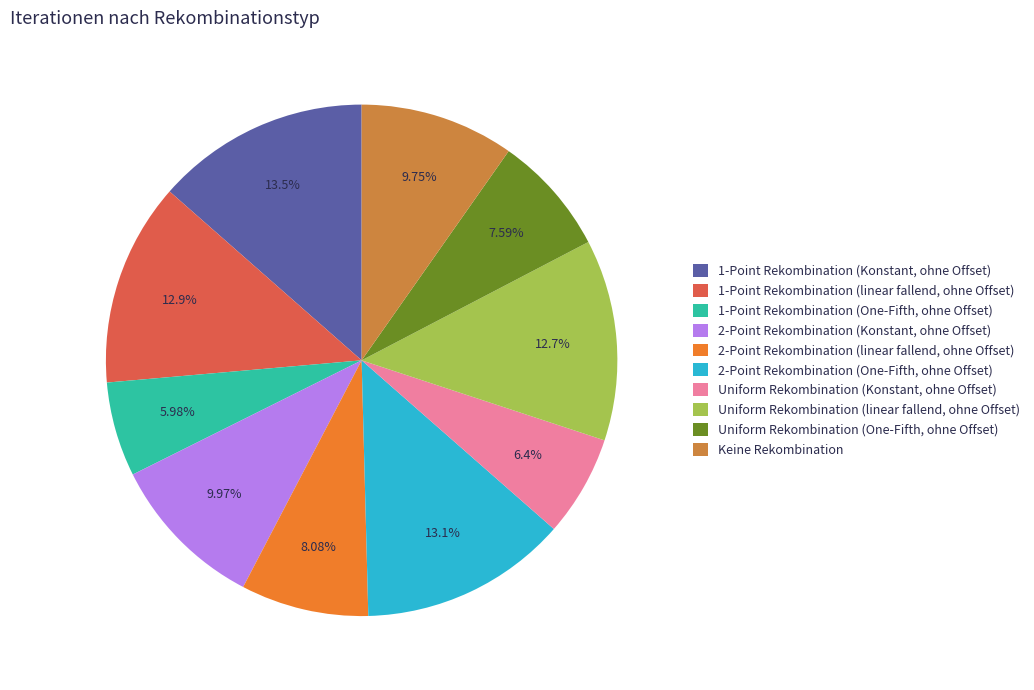

Combined, do Uniform Rekombination (One-Fifth, ohne Offset) and Uniform Rekombination (linear fallend, ohne Offset) account for over 50%?

No